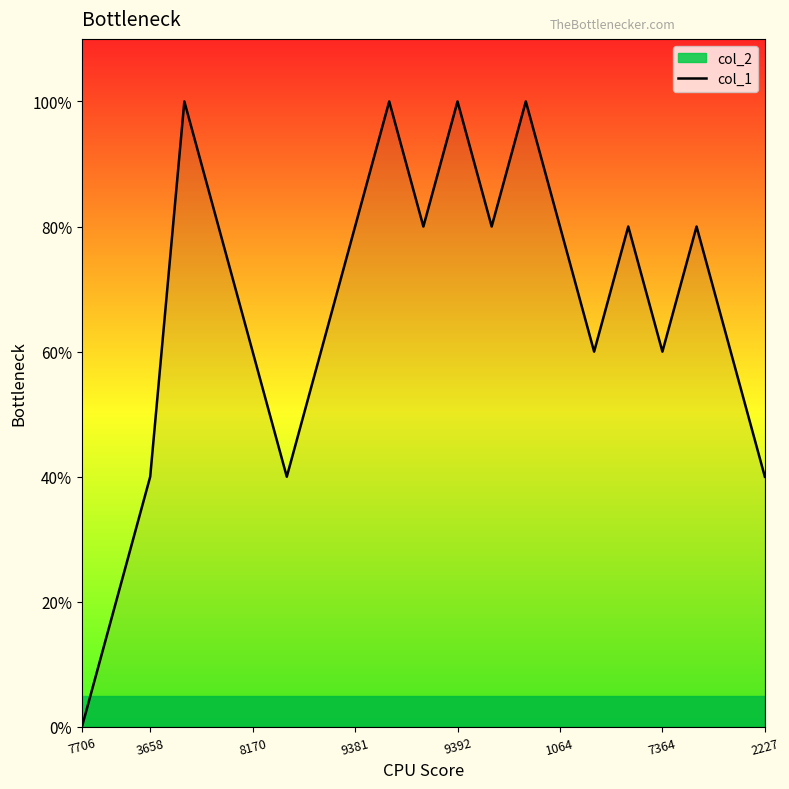

The chart shows a value of 5 at 8170. True or false?

False